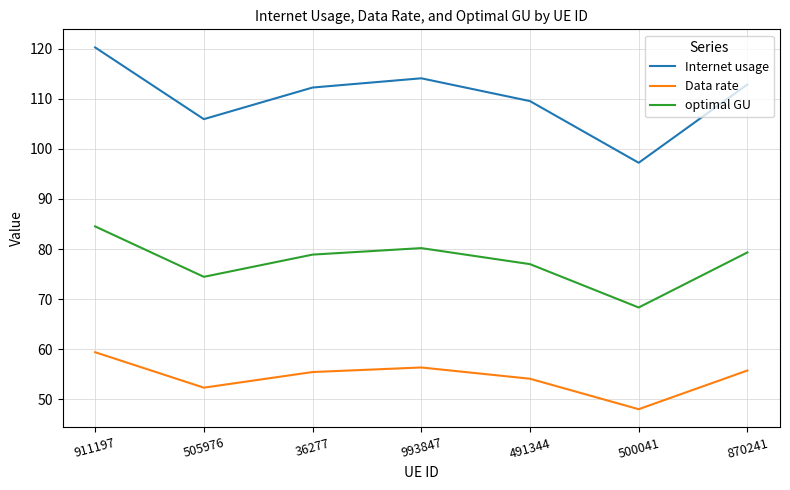

How many lines are shown in the chart?

3